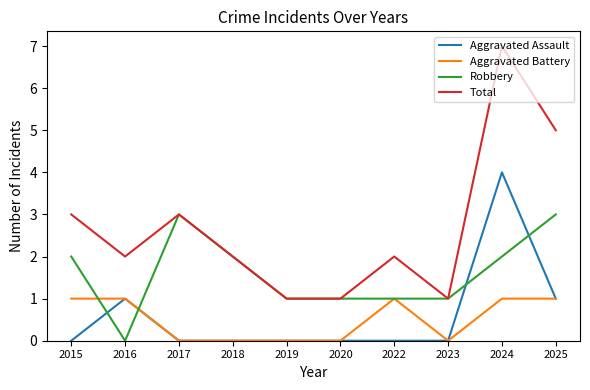

At which label does Robbery reach its minimum?

2016